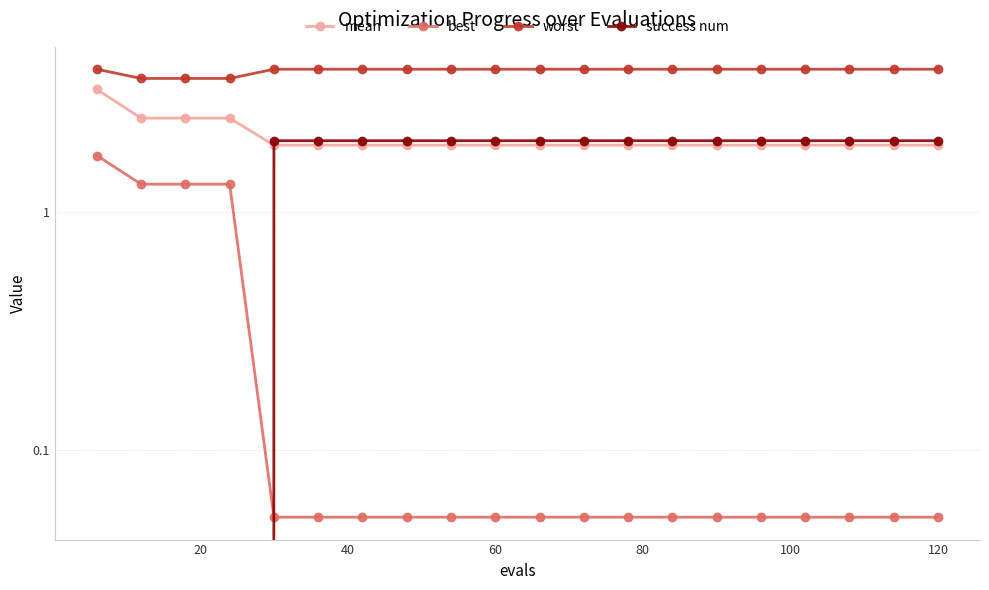

True or false: mean has a value of 1.9 at 14.

True